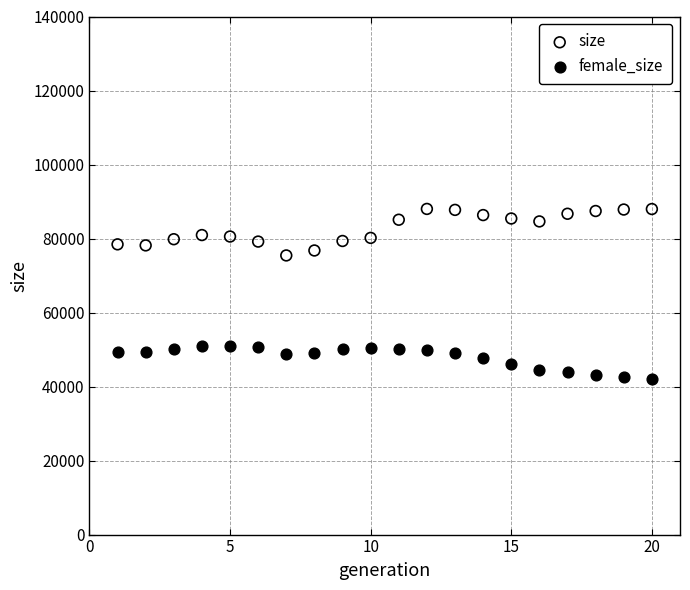

Which series contains the highest Y value?

size